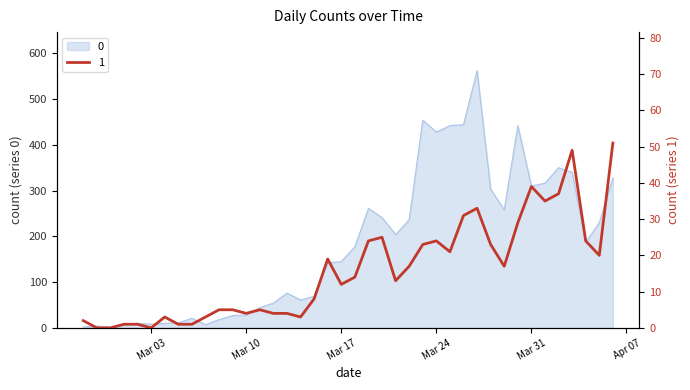

What is the difference between the maximum and minimum values in the 1 series?

51